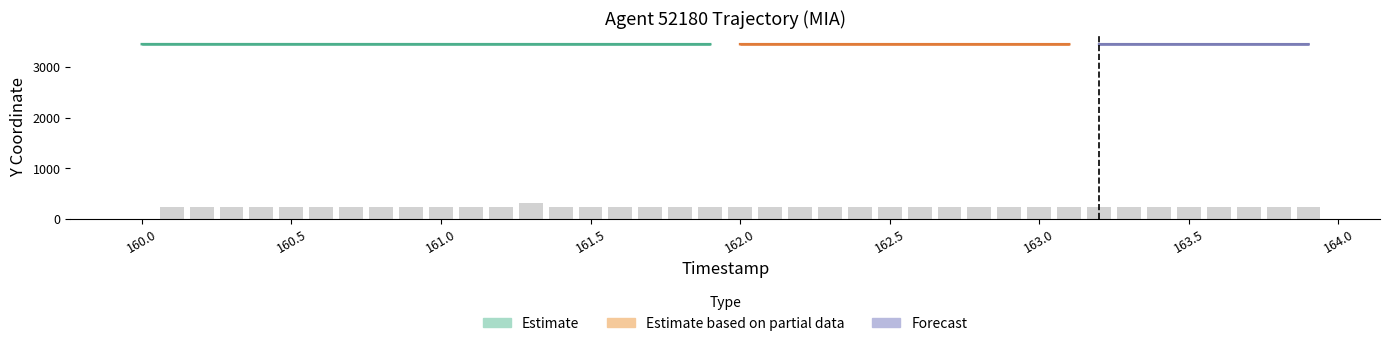

What is the difference between the TIMESTAMP values at 33 and 3?

3.0